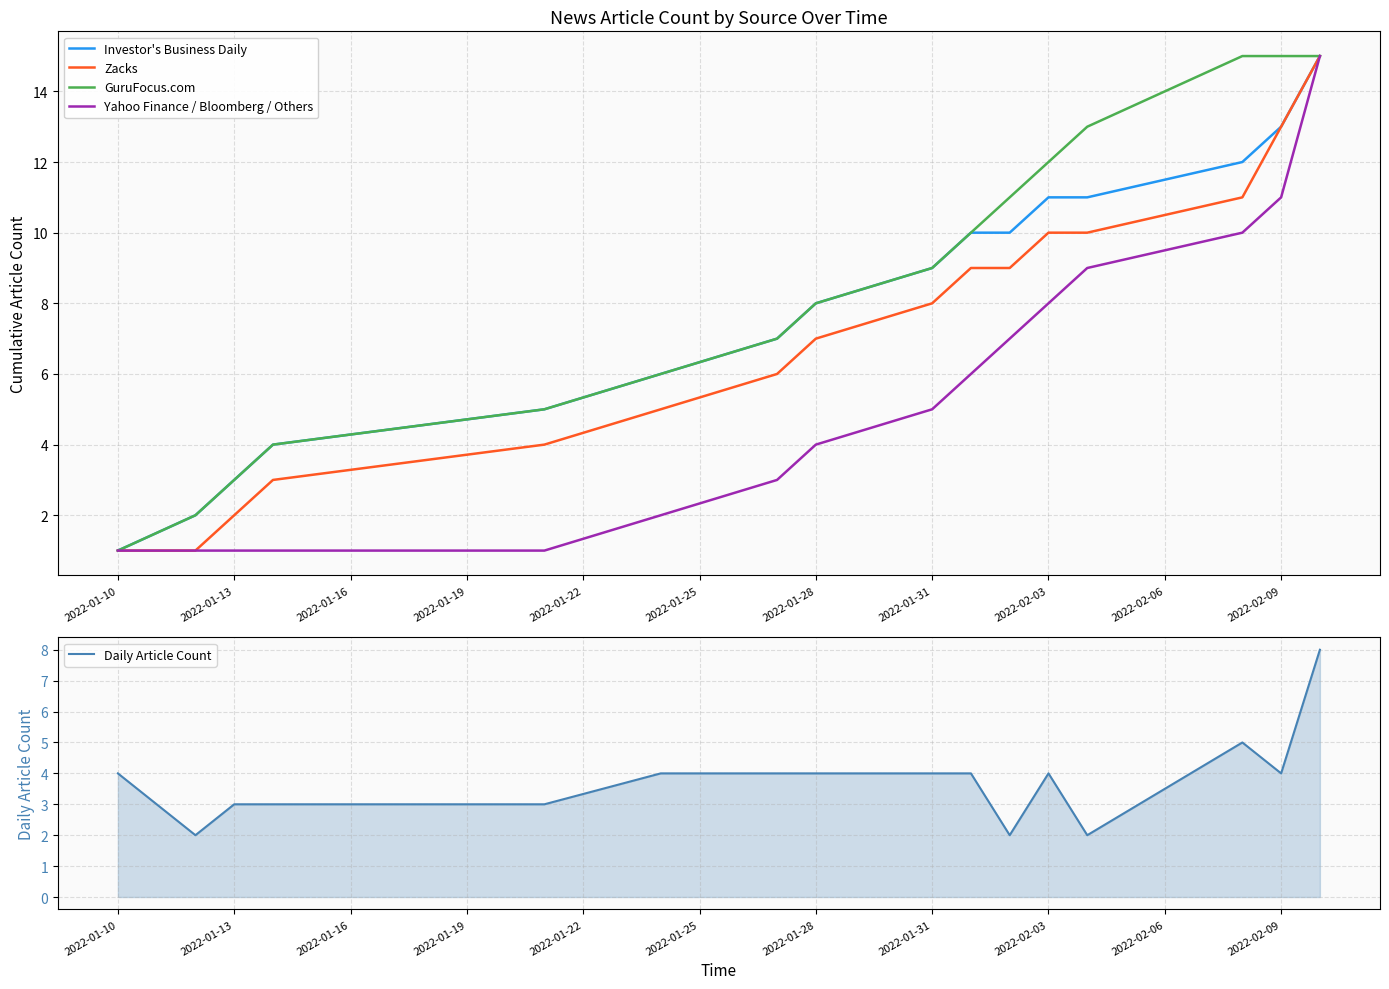

Which category has the lowest value in the Investor's Business Daily series?

2022-01-10